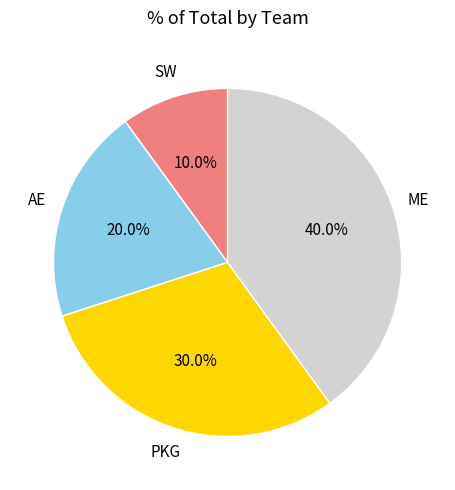

To the nearest percent, what is the average slice percentage?

25%